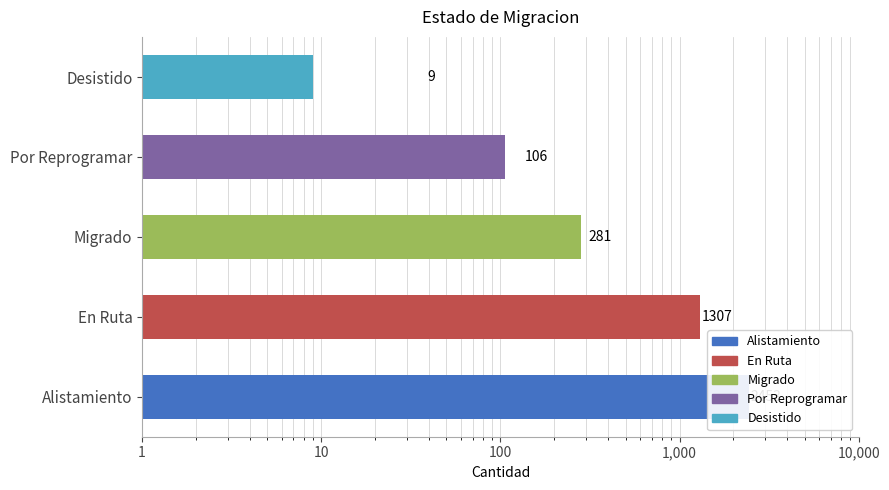

The chart shows a value of 183 at Por Reprogramar. True or false?

False